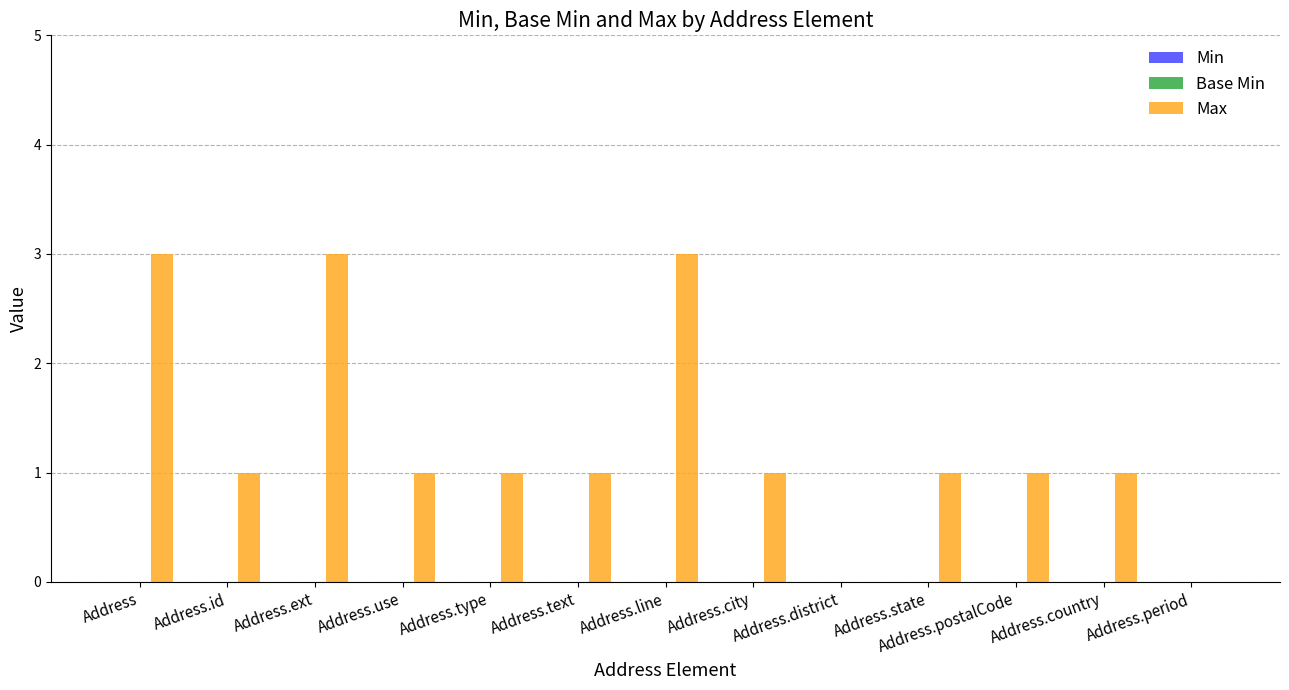

Are the bars horizontal?

No